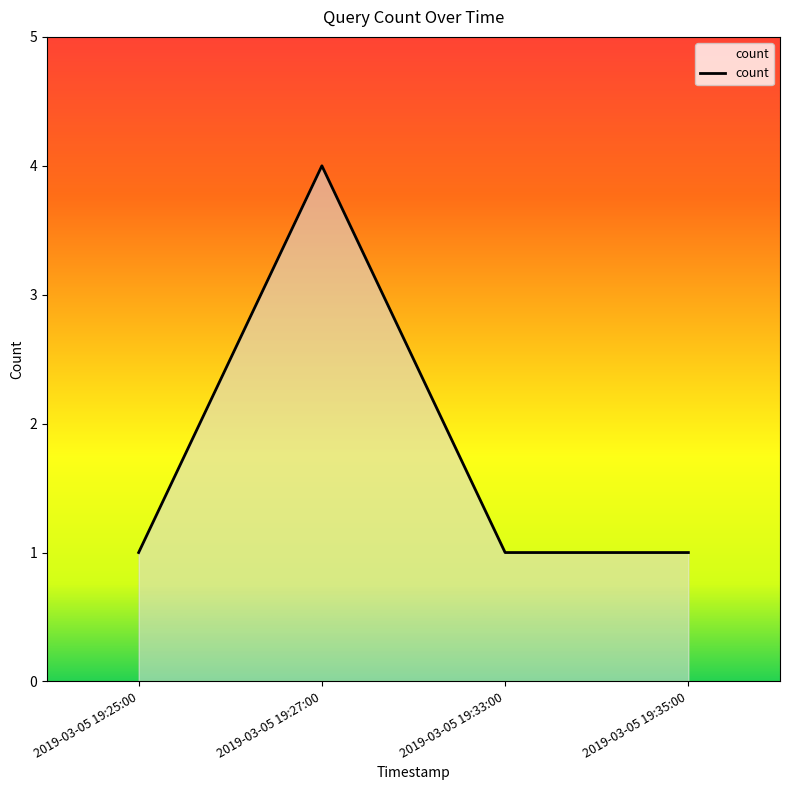

What is the change in value from 2019-03-05 19:25:00 to 2019-03-05 19:27:00?

+3